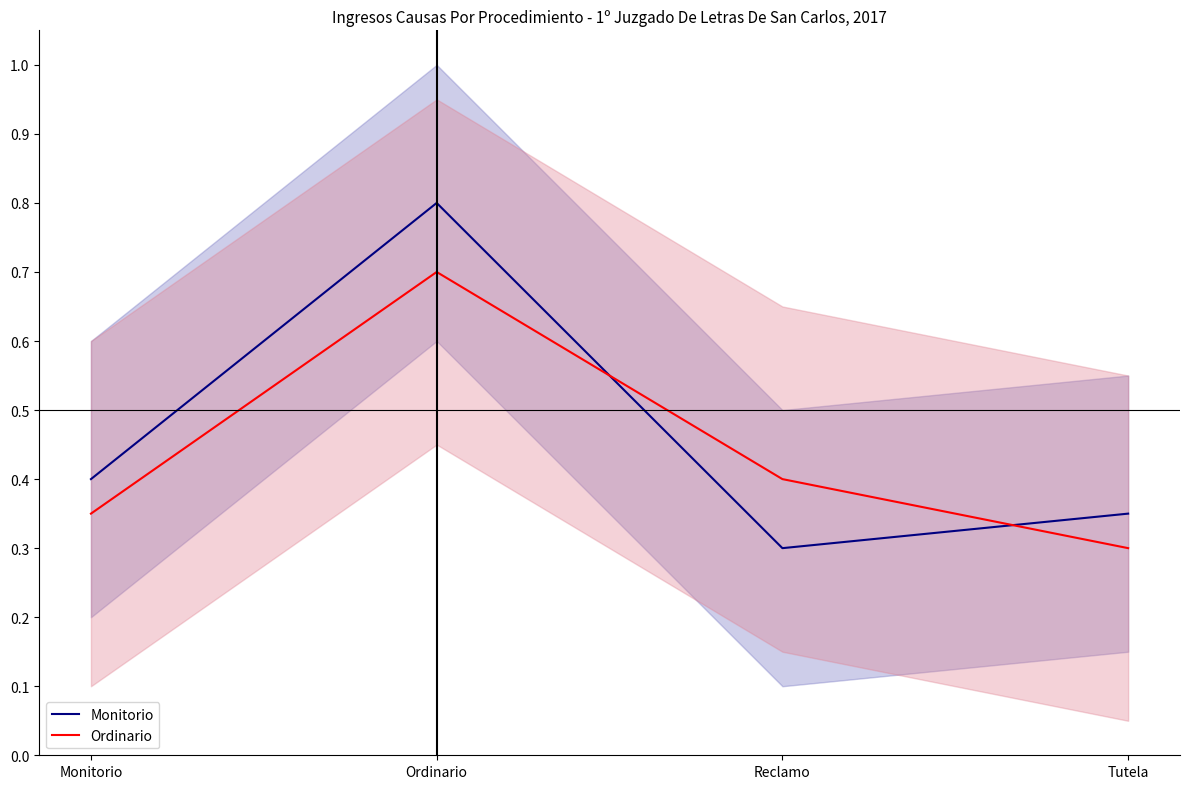

At which category does the chart reach its minimum across all series?

Reclamo